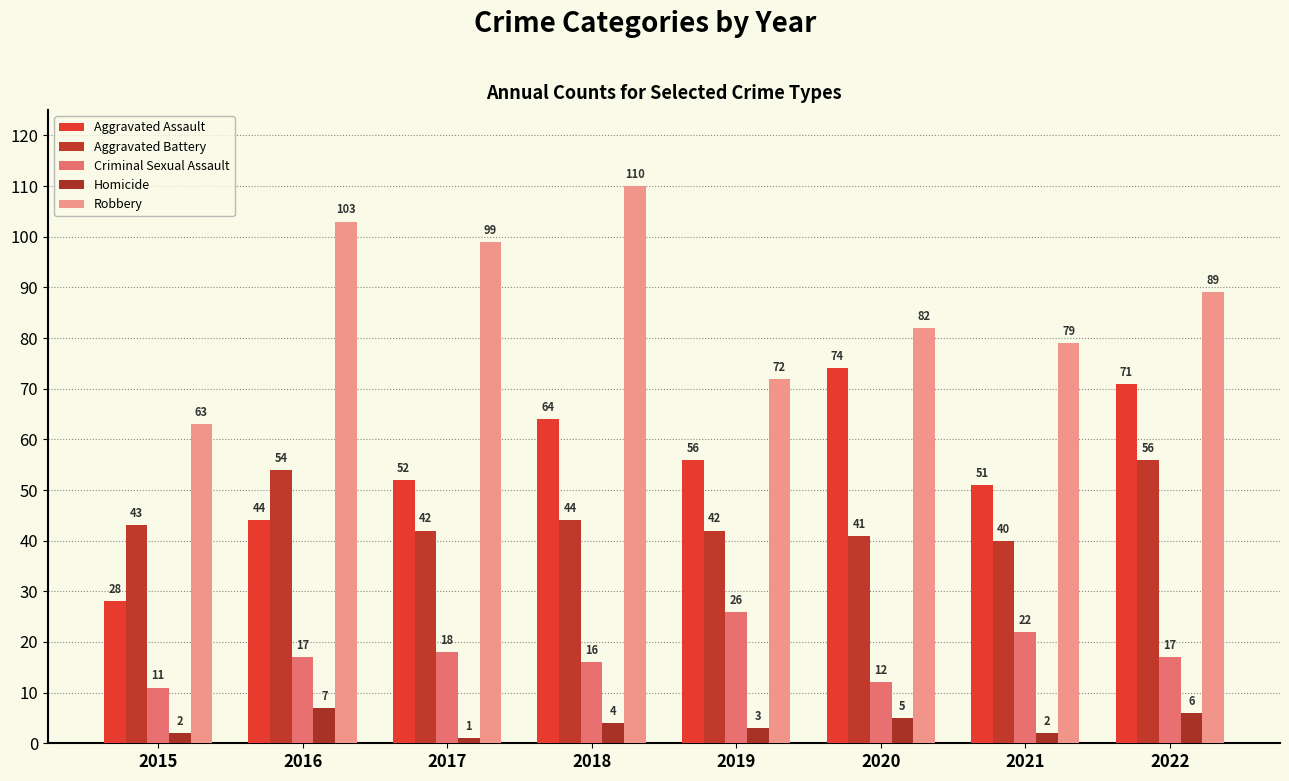

What is the average value of the Robbery series?

87